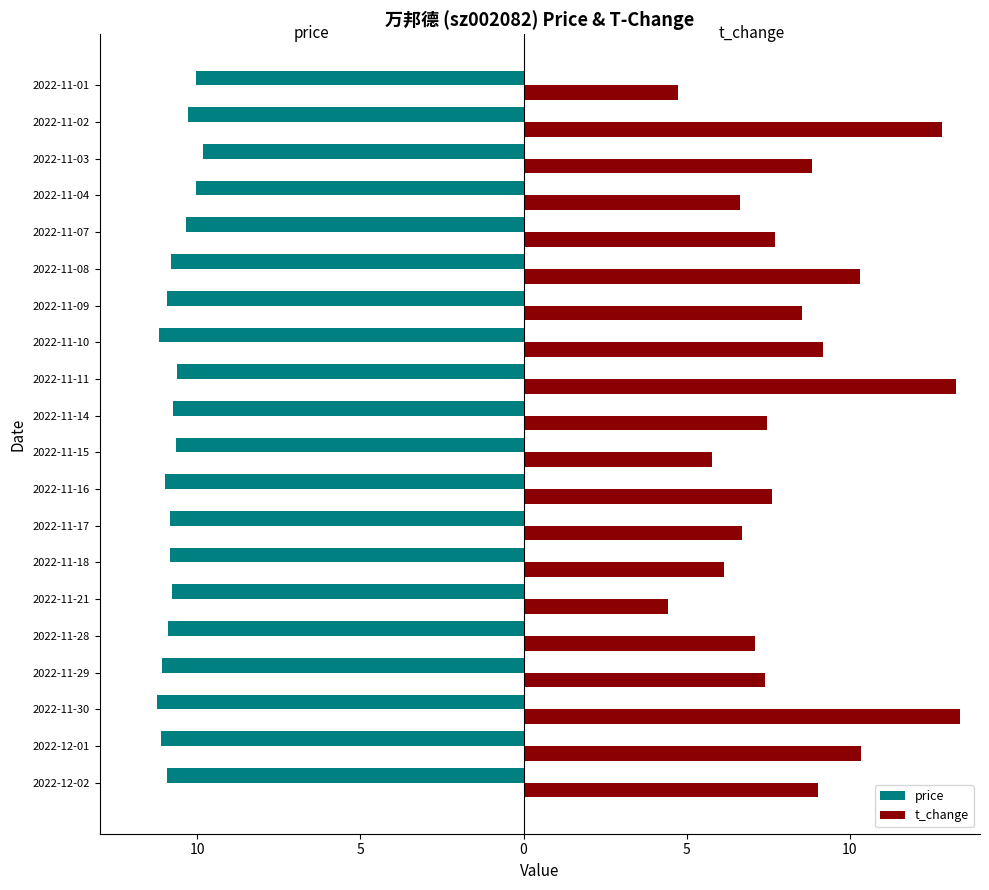

What are all the series names shown in the legend?

price, t_change